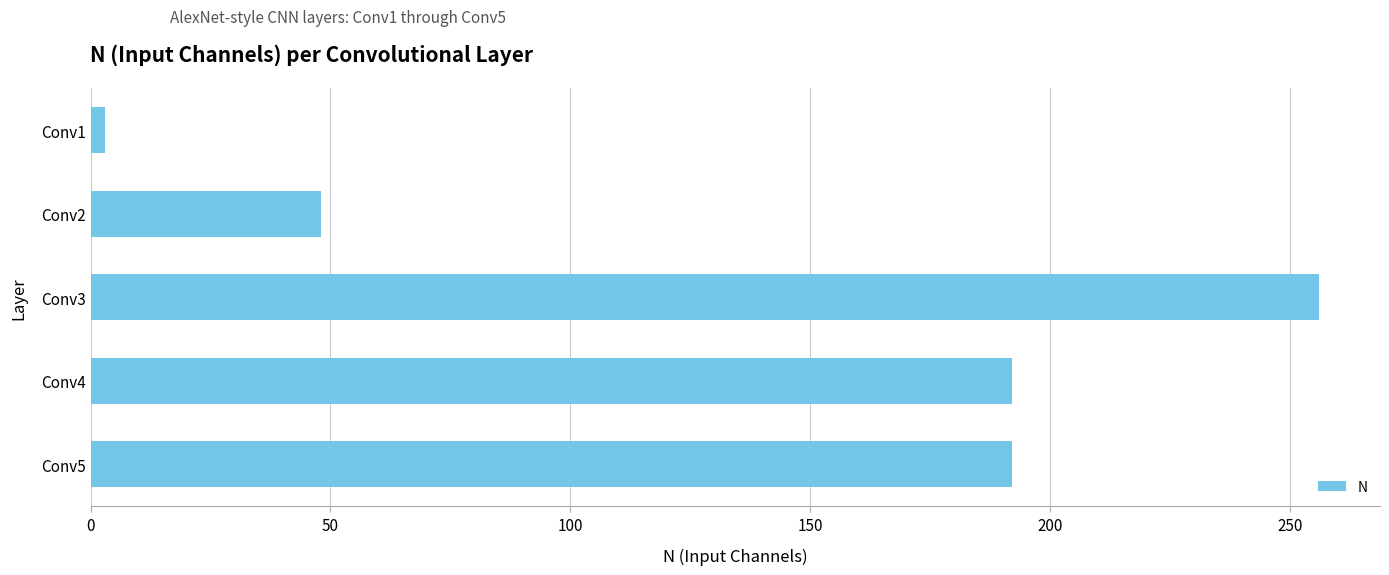

What is the change in value from Conv5 to Conv2?

-144